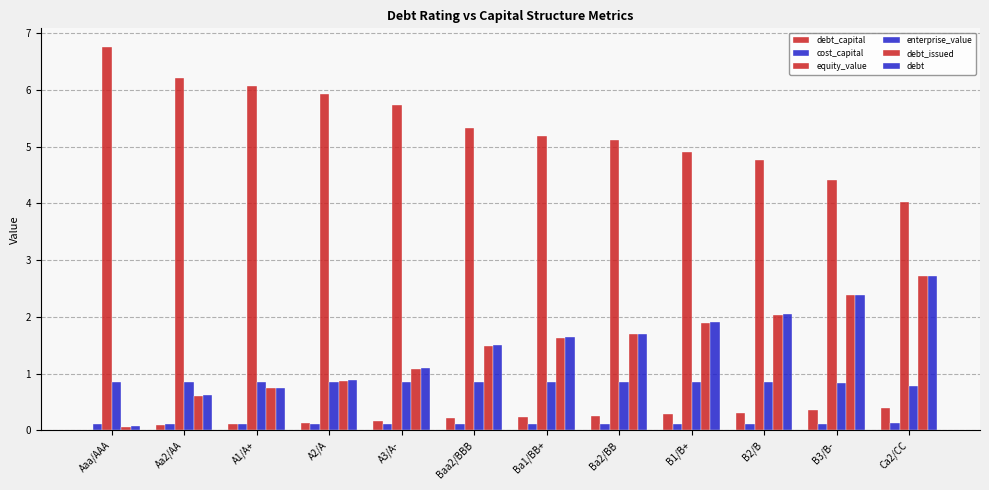

What position from the right is Baa2/BBB?

7